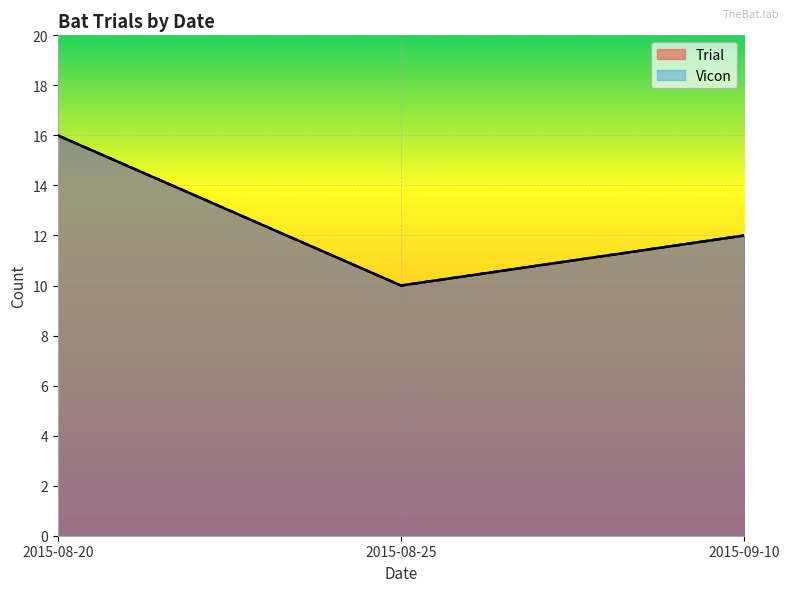

At which label does Trial reach its minimum?

2015-08-25